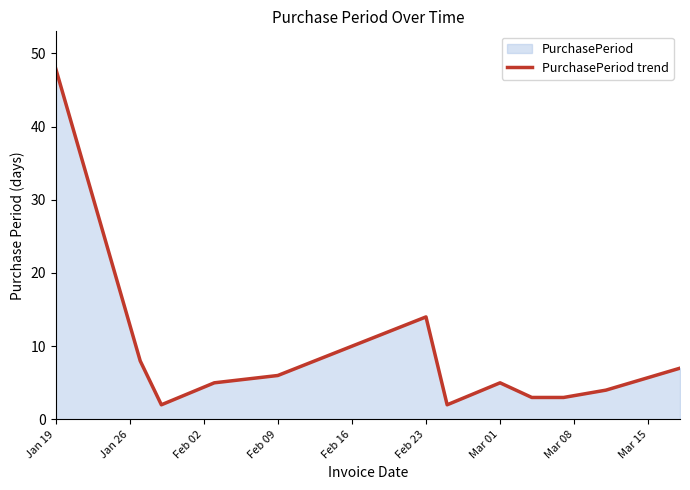

Does the chart have visible grid lines?

No